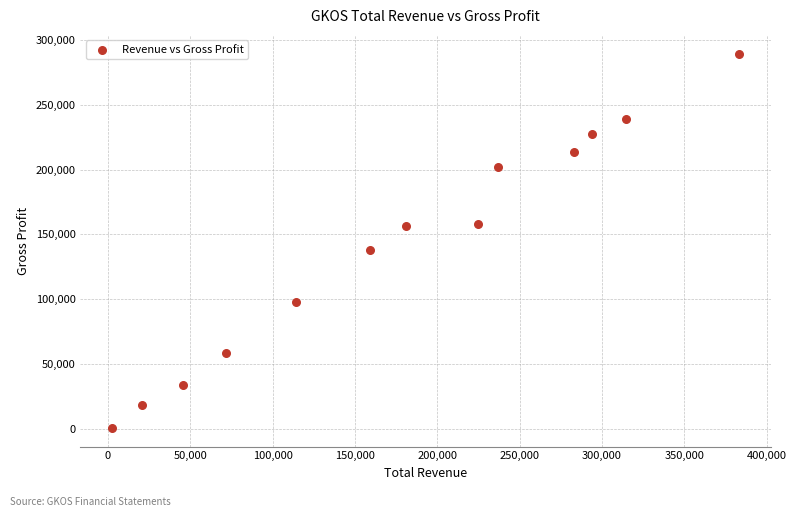

What Y value in the scatter plot is closest to 145150?

138200